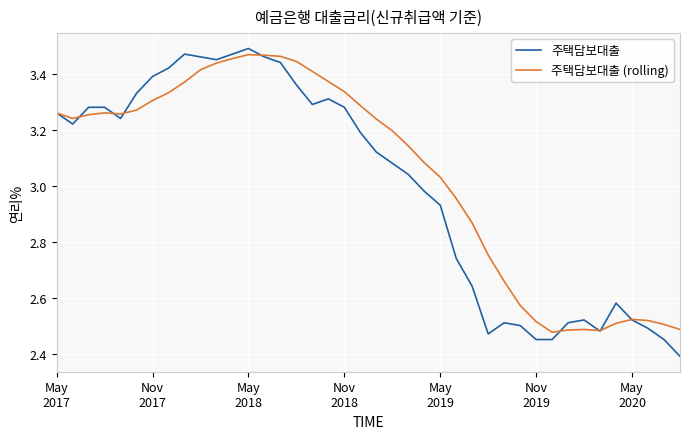

What is the minimum value shown in the chart?

2.4